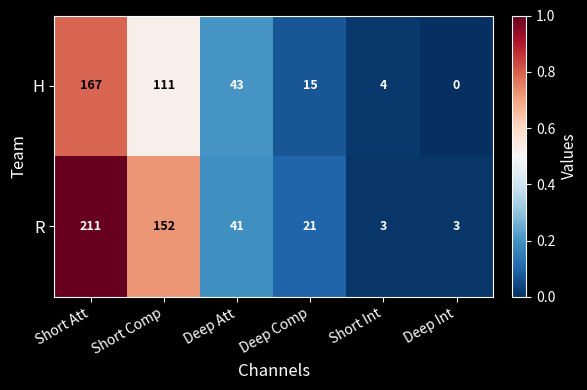

Reading left to right, what are all the values shown in this chart?

H: Short Att=167	Short Comp=111	Deep Att=43	Deep Comp=15	Short Int=4	Deep Int=0
R: Short Att=211	Short Comp=152	Deep Att=41	Deep Comp=21	Short Int=3	Deep Int=3